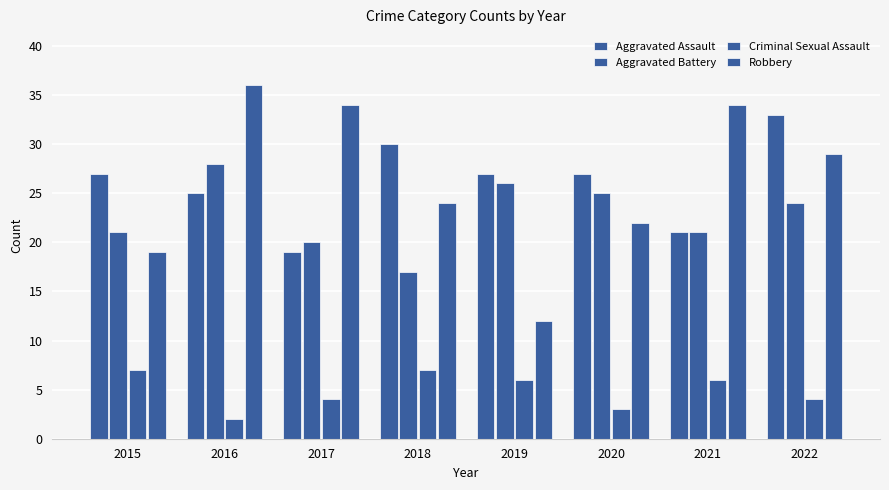

What is the average value of the Robbery series?

26